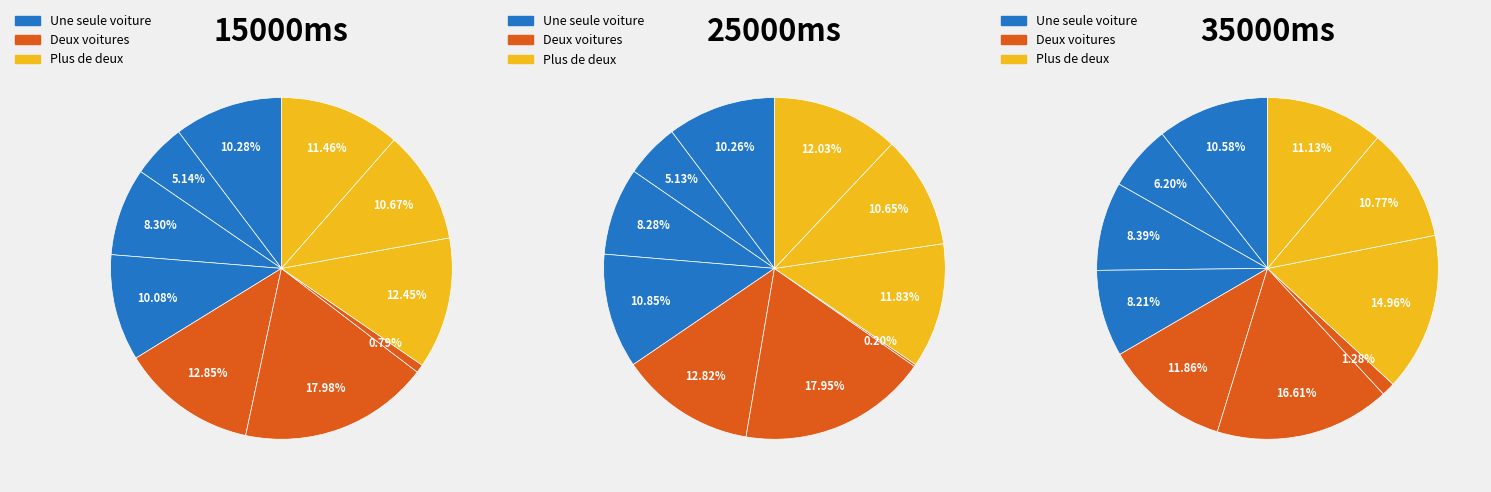

Combined, do 78b5e9744073532cc376976b5fc6b2fc and ff9c1993d2a21f2117c30d8e295dd4ac account for over 50%?

No